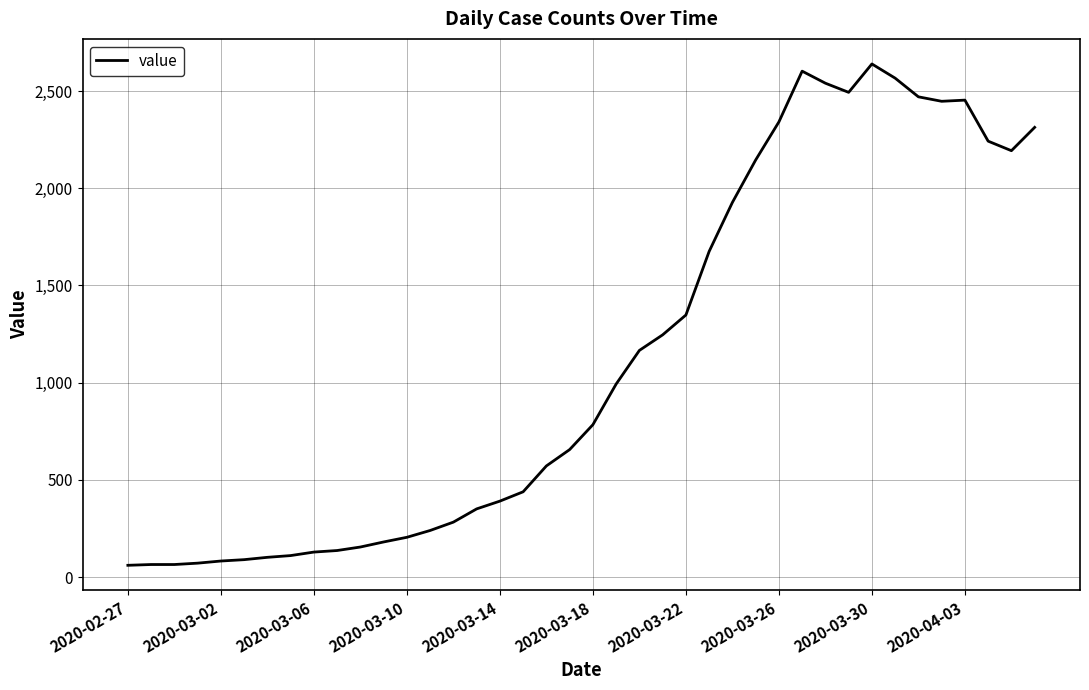

How many series are shown in this chart?

1